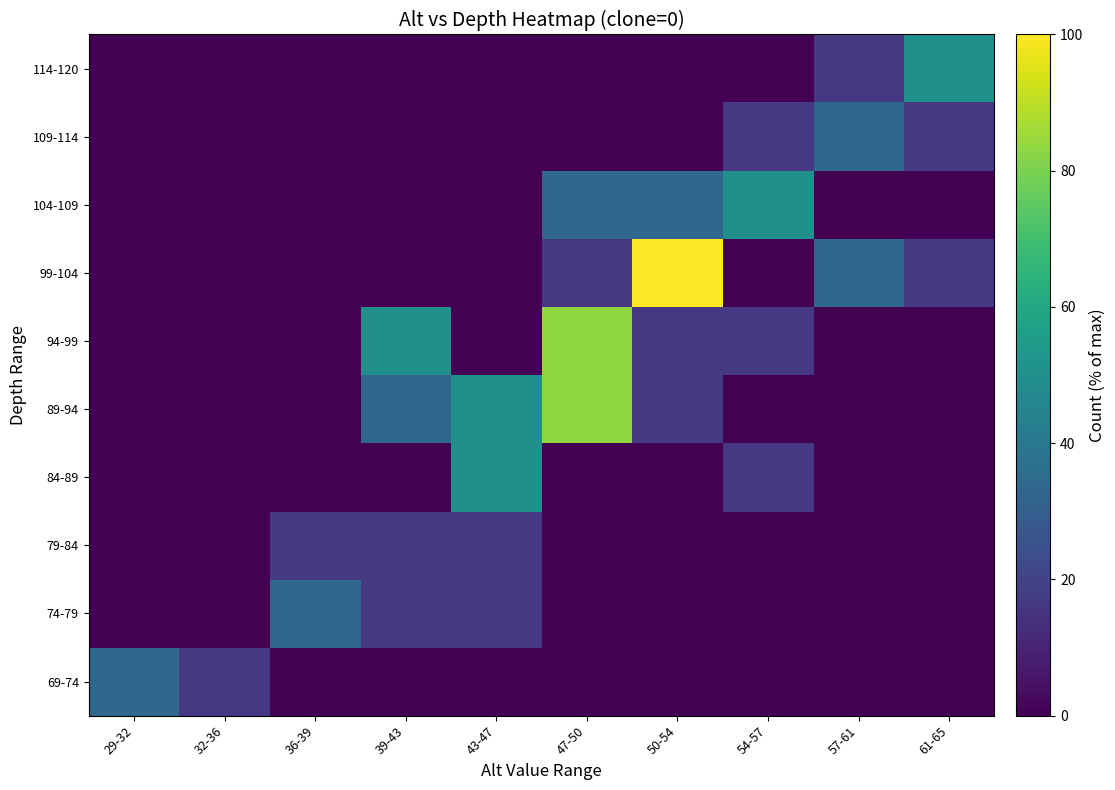

What is the spread (max minus min) of values at 50-54?

100.0